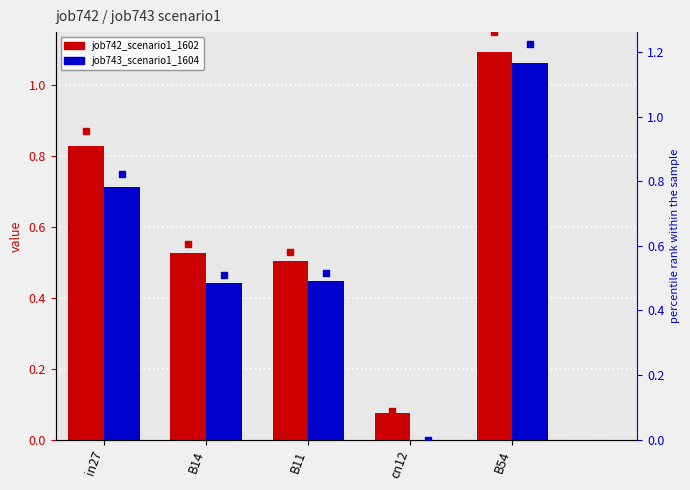

Is the value of job742_scenario1_1602 at B14 greater than the value of job743_scenario1_1604 at in27?

No